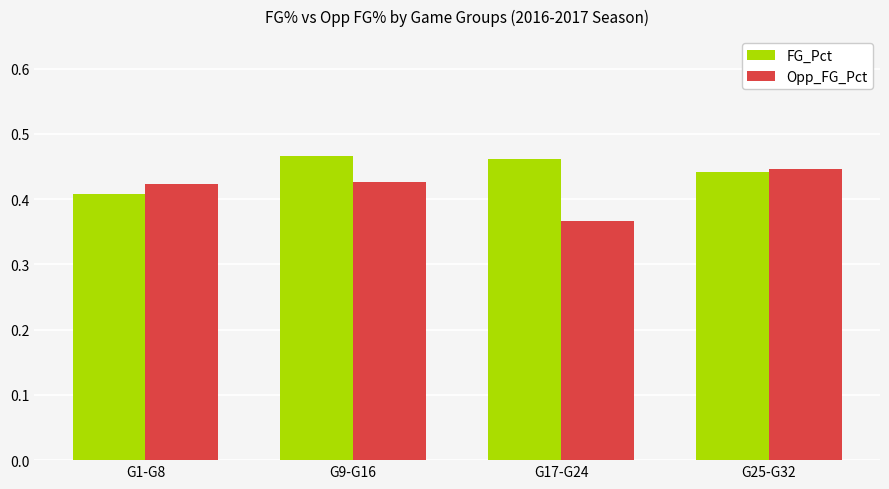

How many bars are there in total?

8